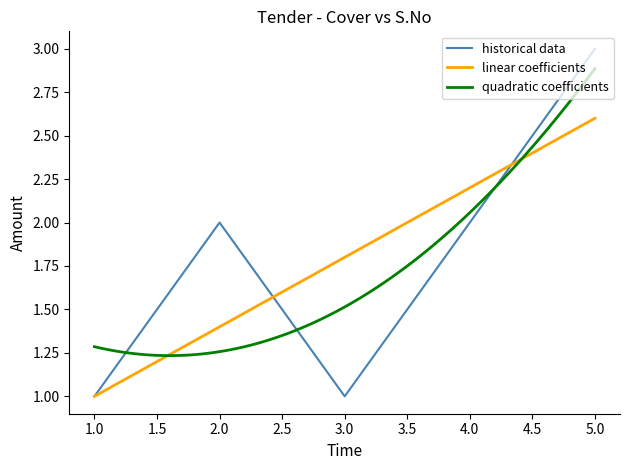

Is it true that historical data equals 3 at 5.0?

True